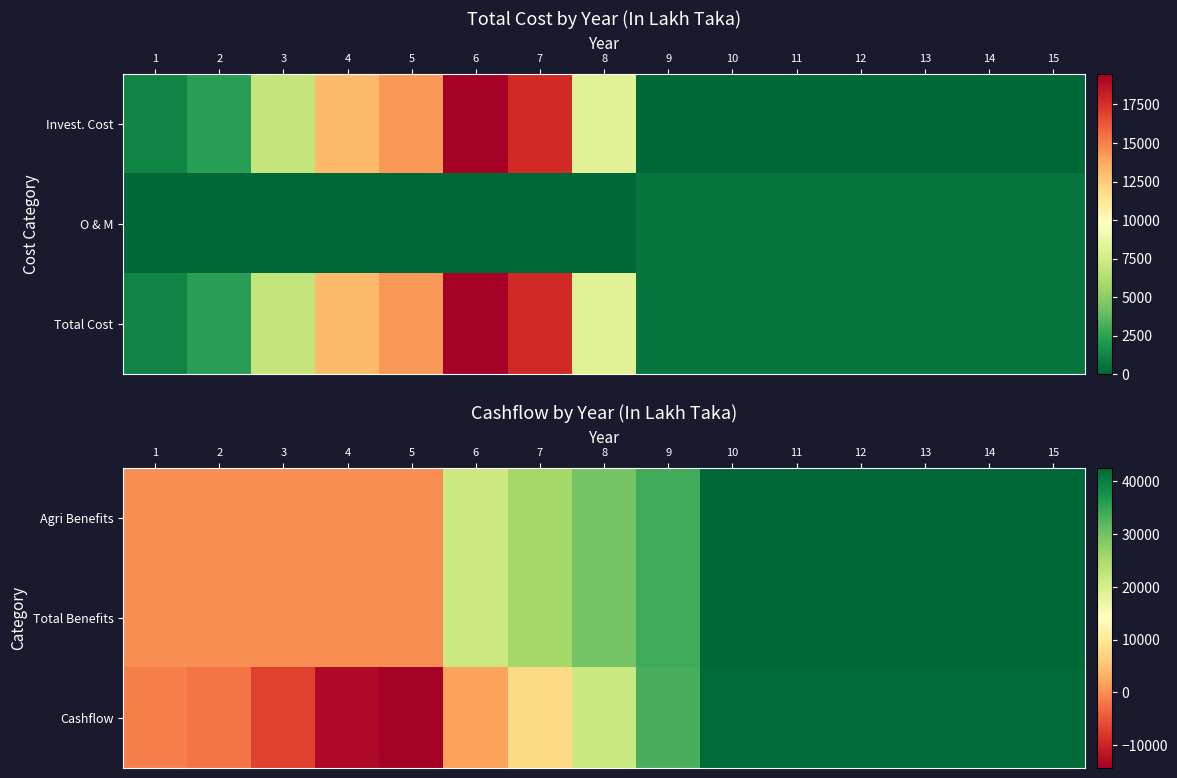

List the labels in order of Agri Benefits value, smallest first.

1, 2, 3, 4, 5, 6, 7, 8, 9, 10, 11, 12, 13, 14, 15